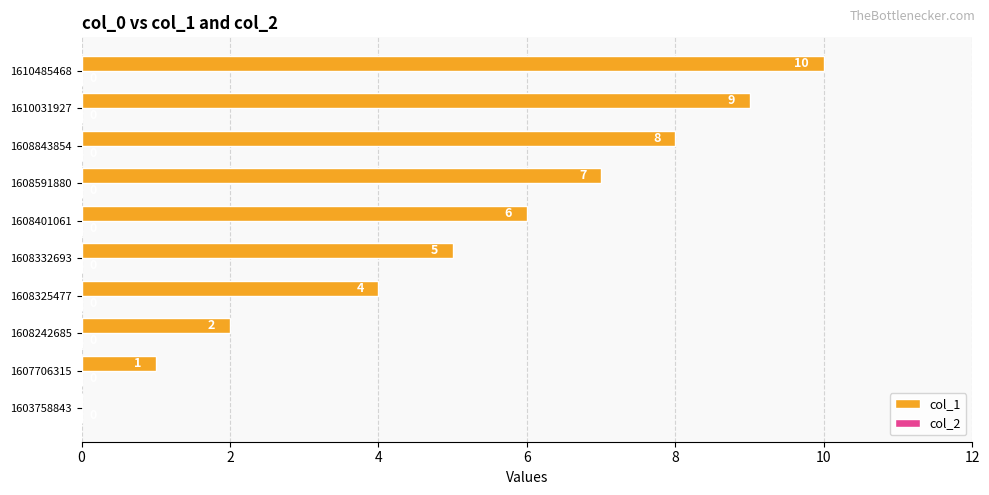

The value at 1610031927 is 15. True or false?

False